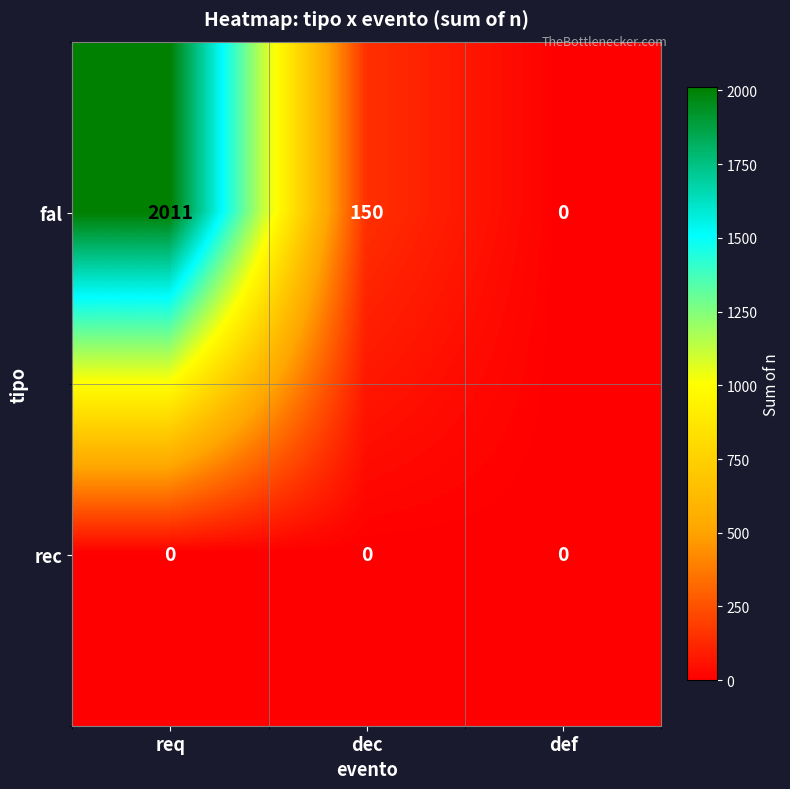

Is it true that rec equals 0 at req?

True